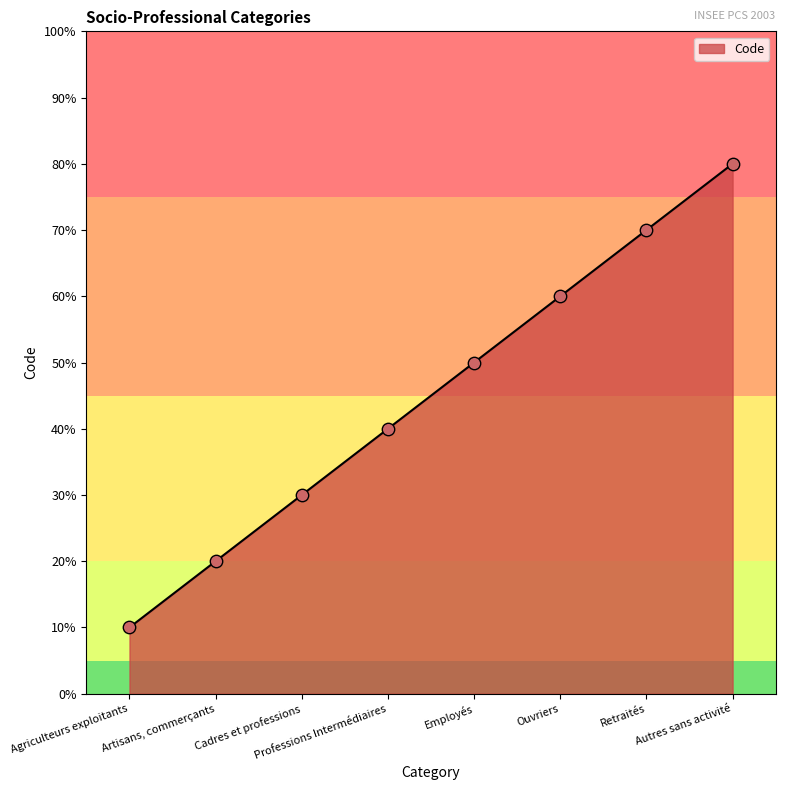

What is the ratio of the value at Ouvriers to the value at Agriculteurs exploitants?

6.0